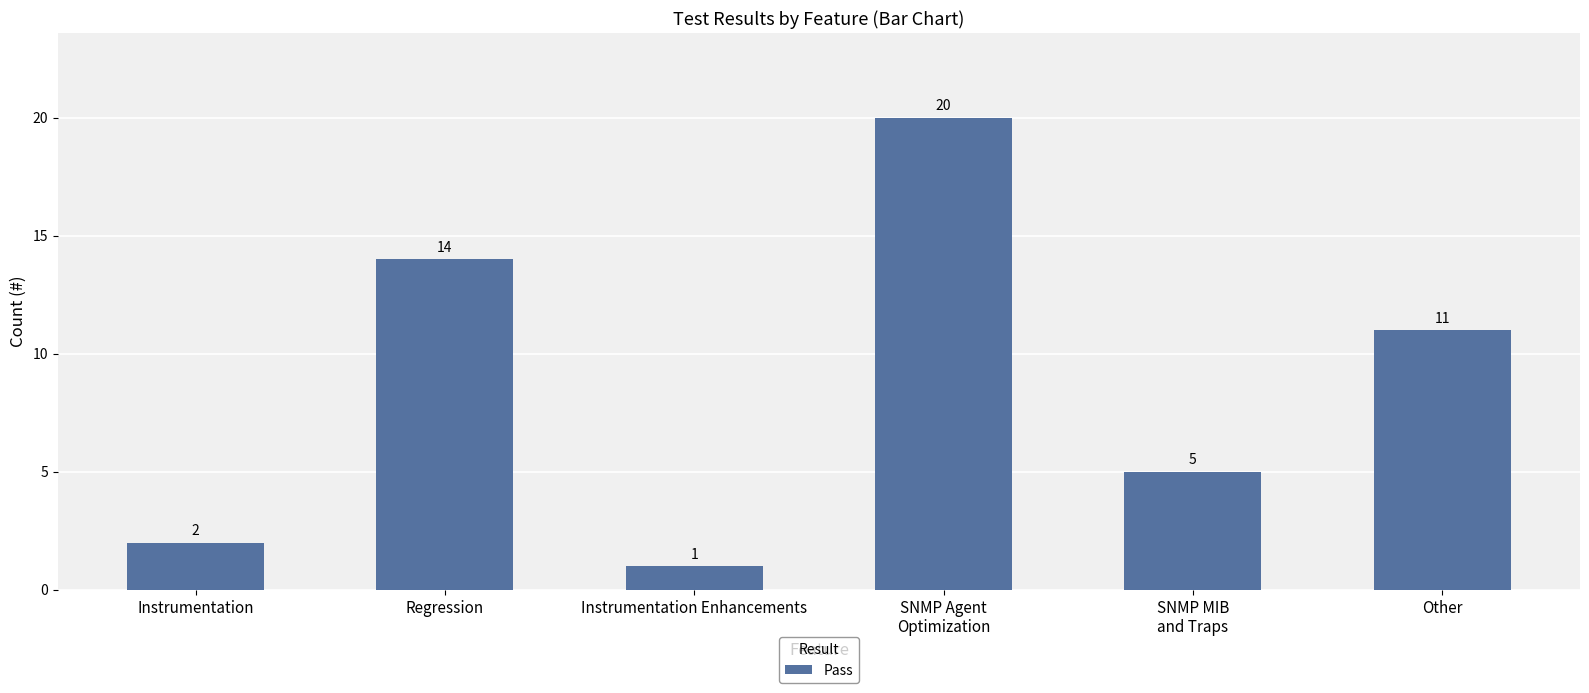

What is the average value?

9